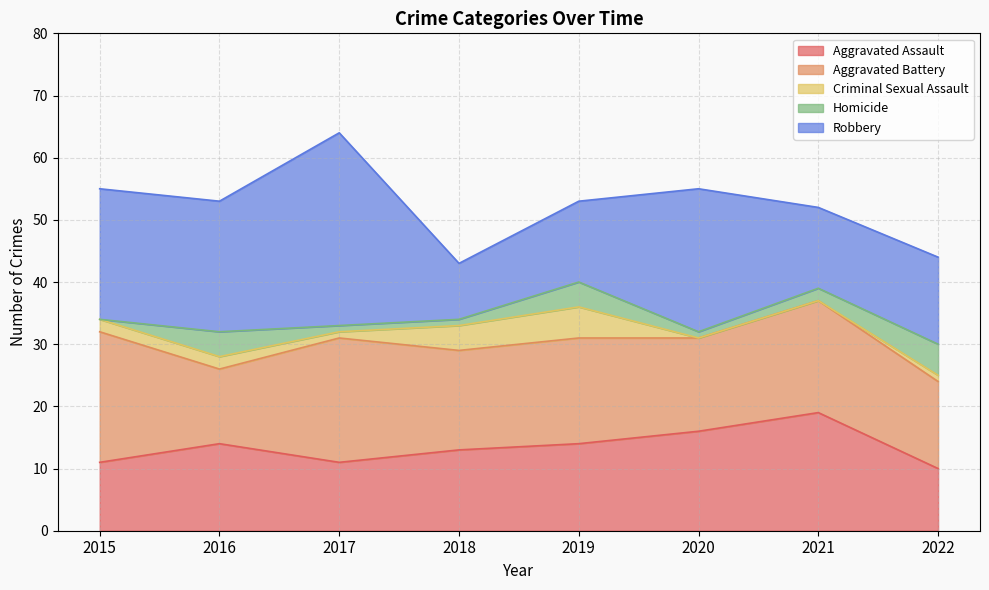

Is it true that Homicide equals 0 at 2020?

False